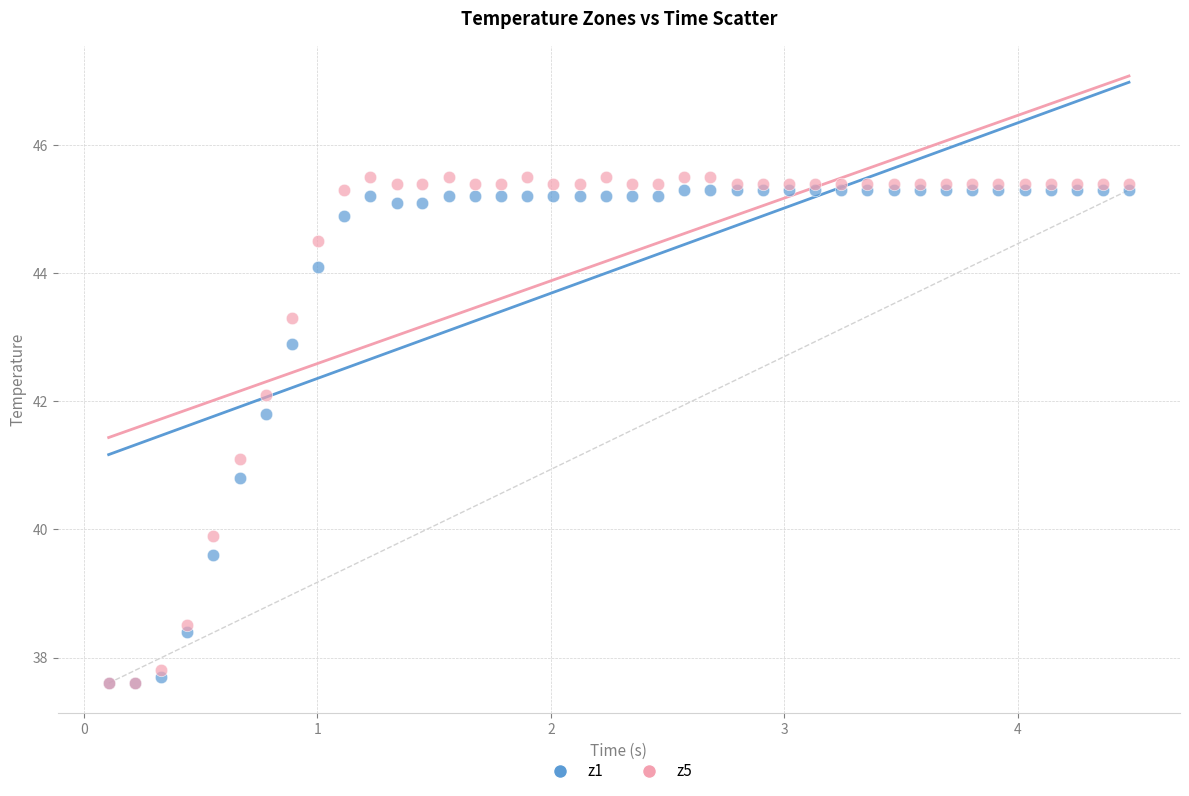

What are all the series names shown in the legend?

z1, z5